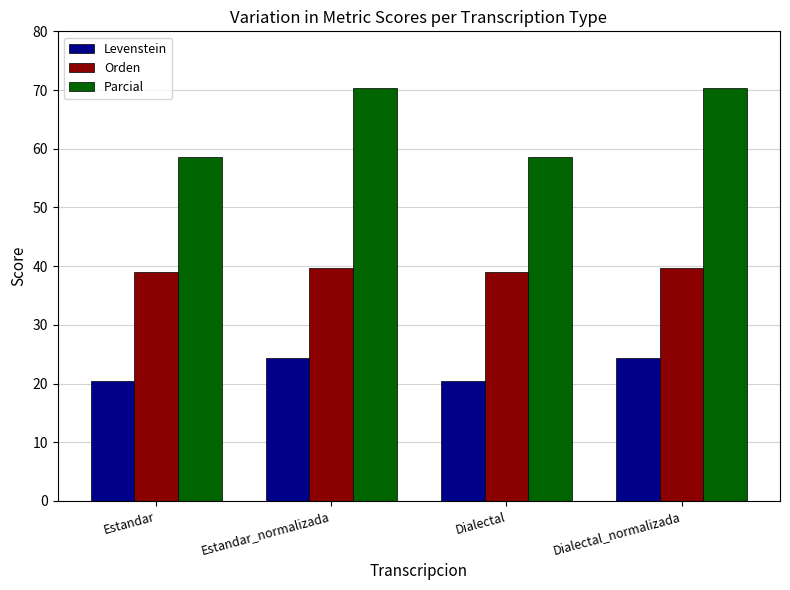

What is the total value across all series at Dialectal_normalizada?

134.3